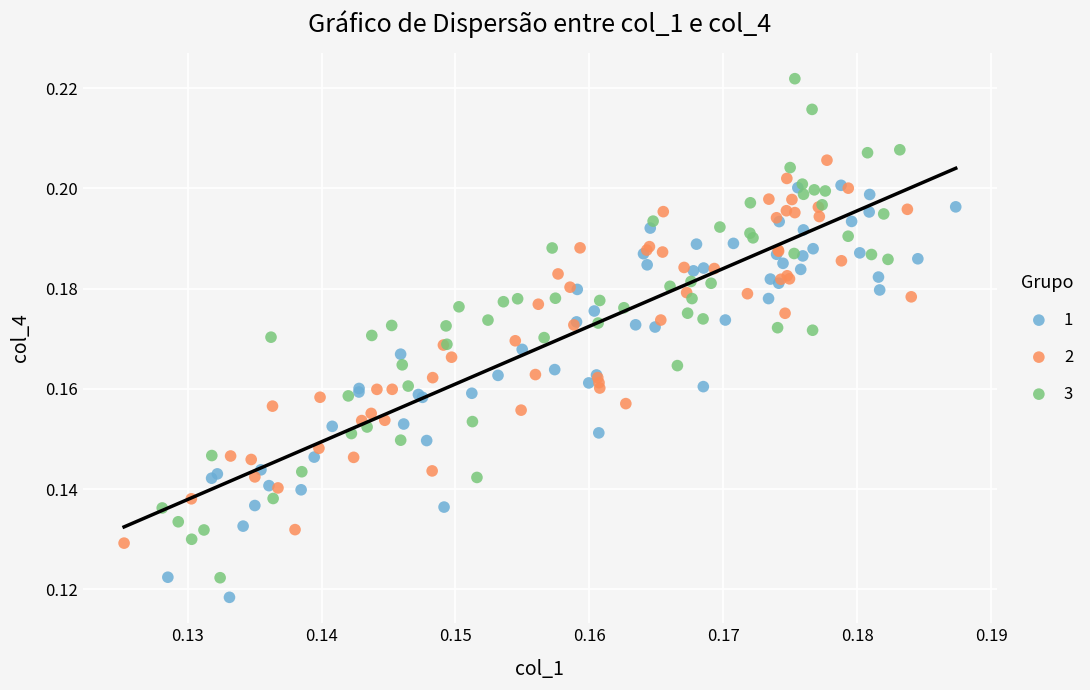

Which series contains the highest Y value?

3